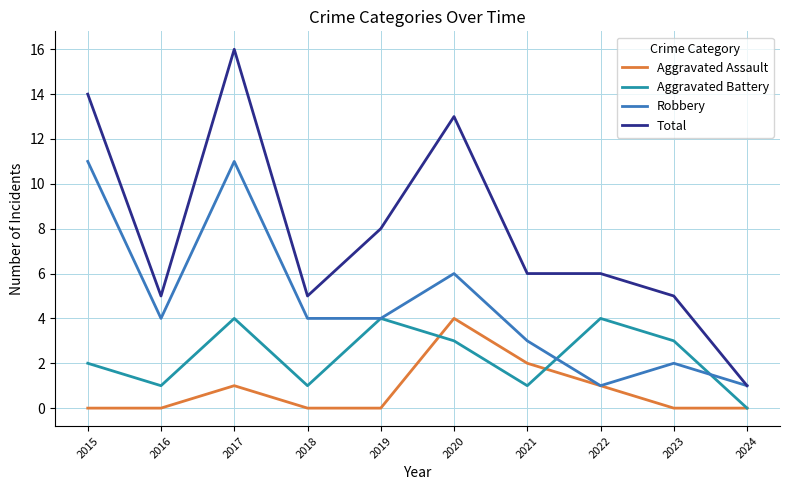

At which category does the chart reach its peak across all series?

2017